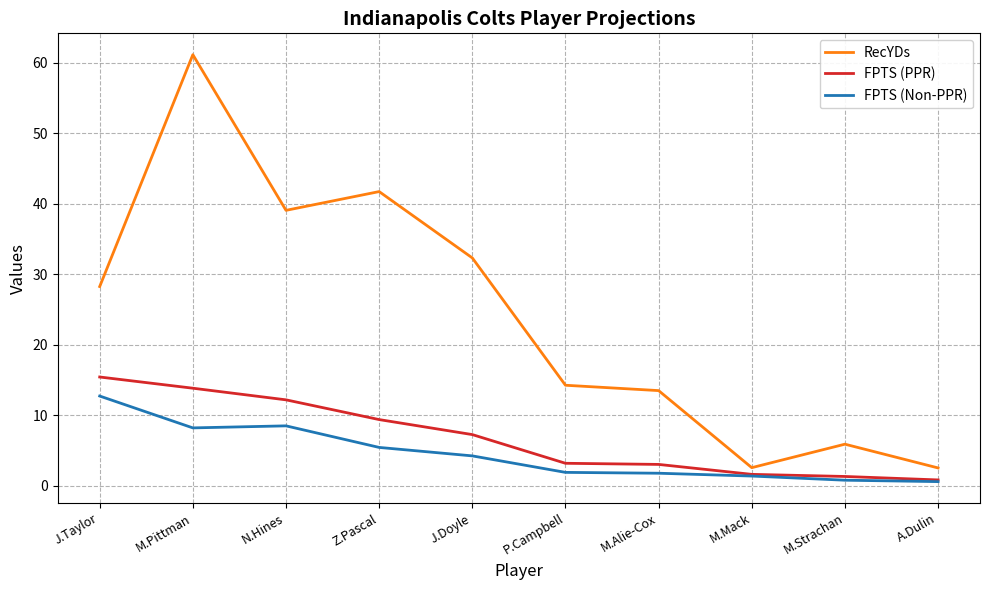

Where is the first local minimum for RecYDs?

N.Hines